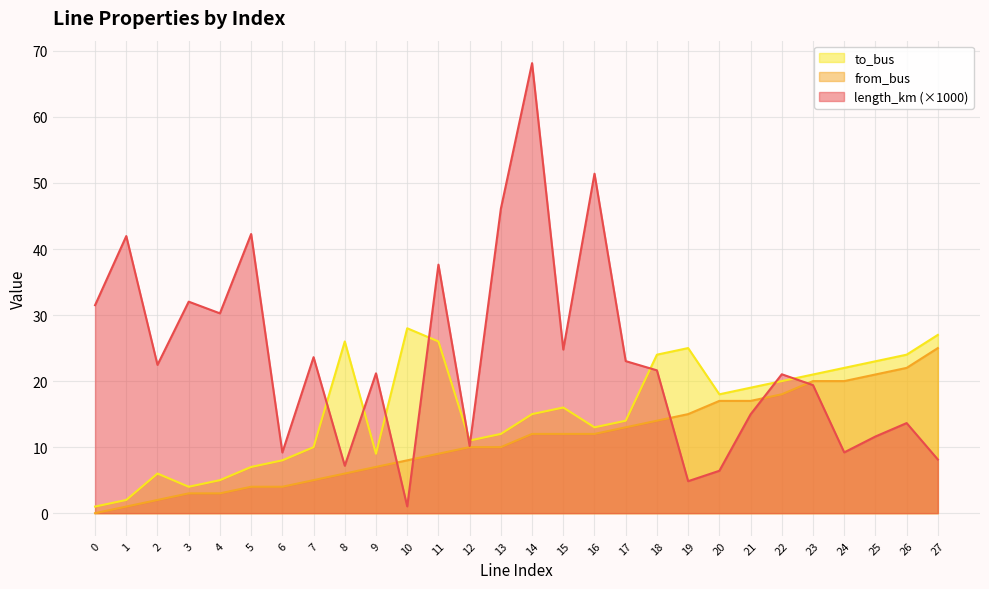

How many intersections are there between from_bus and length_km?

5